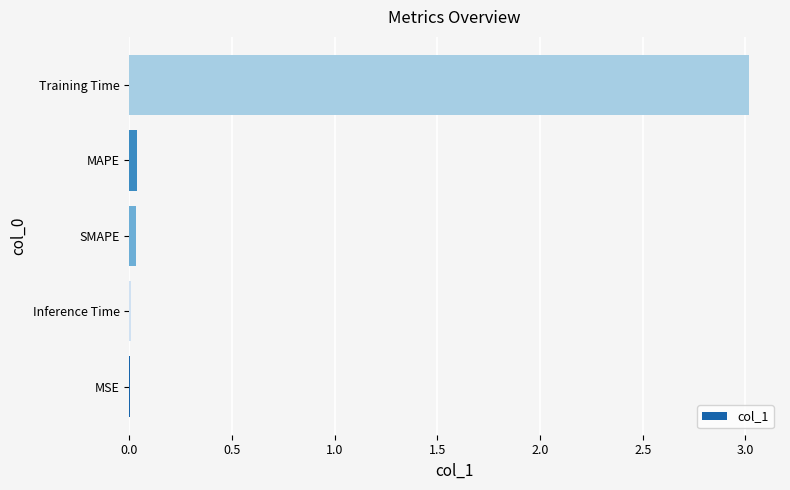

The chart shows a value of 0.0 at MSE. True or false?

True